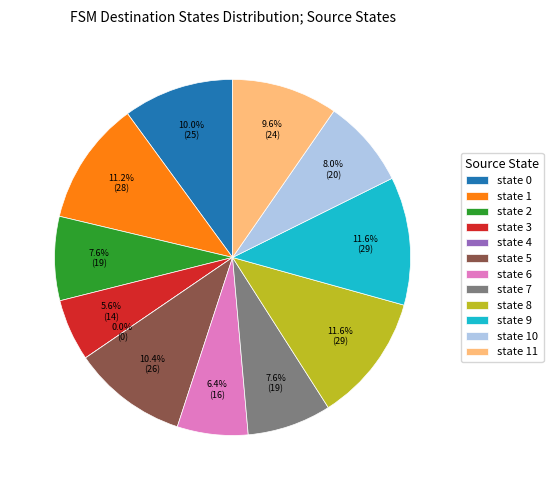

To the nearest percent, what portion does state 0 represent?

10%